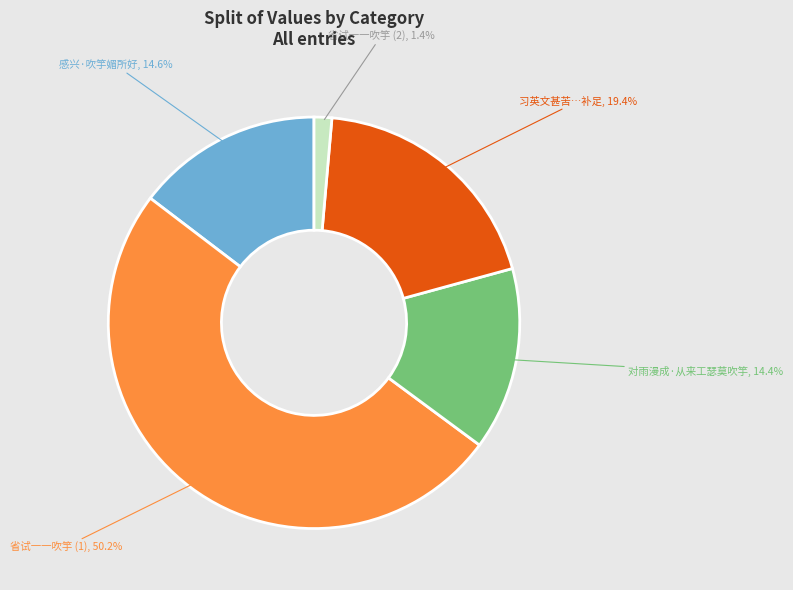

Which category has the biggest portion of the pie?

省试一一吹竽 (1)